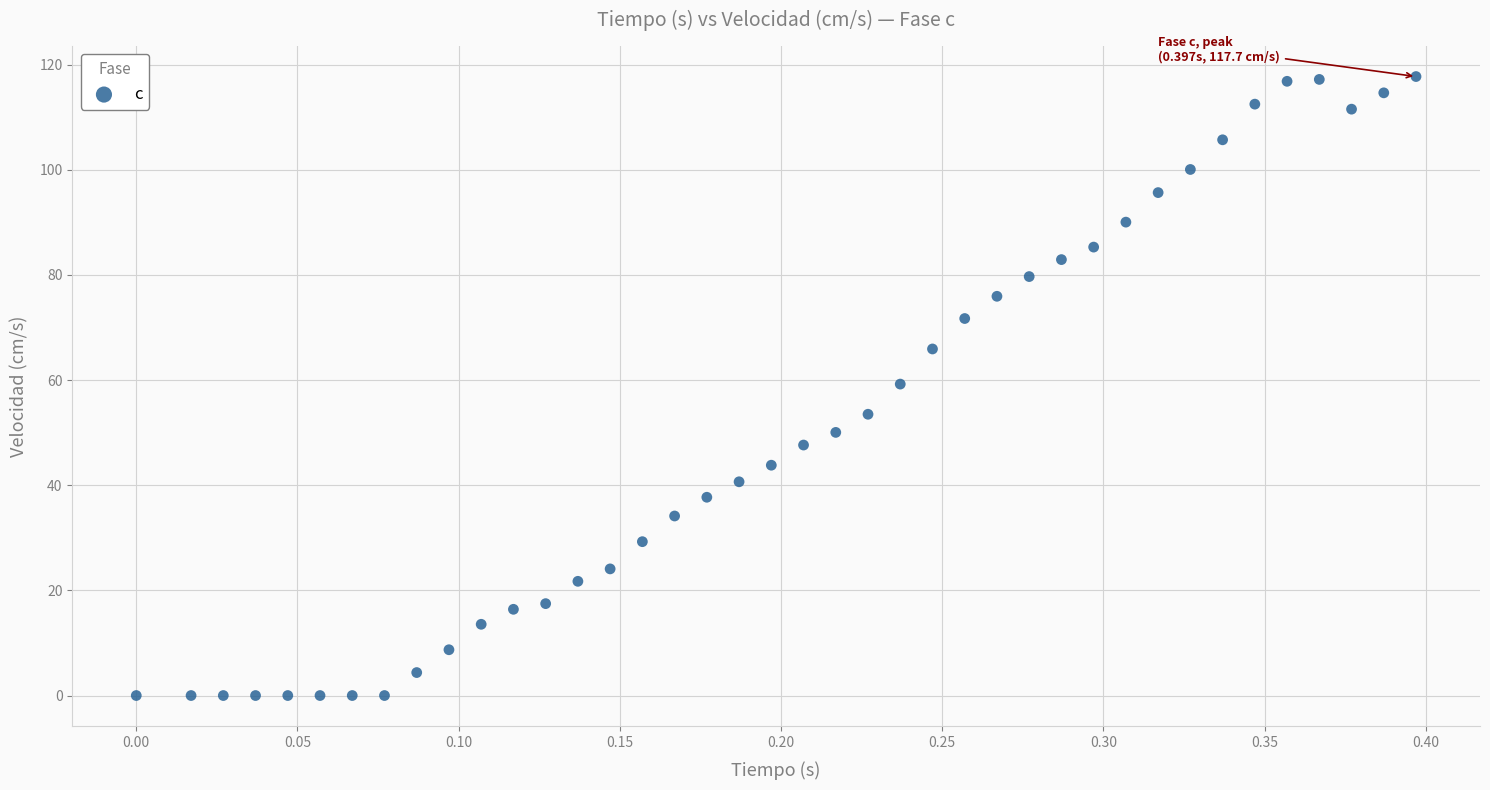

What is the range of X values (max minus min)?

0.4